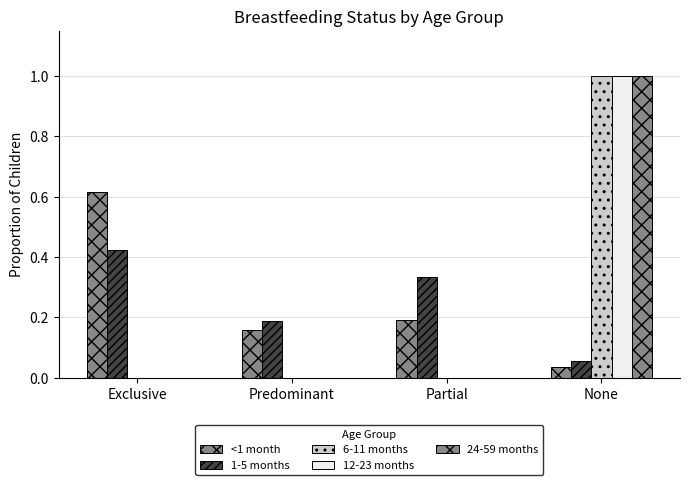

List the series in order of their peak value, highest first.

6-11 months, 12-23 months, 24-59 months, <1 month, 1-5 months